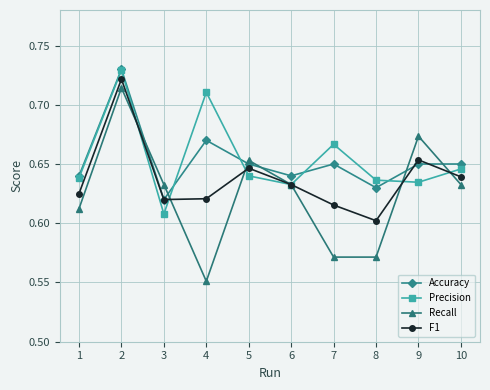

Which category has the lowest value in the Recall series?

4